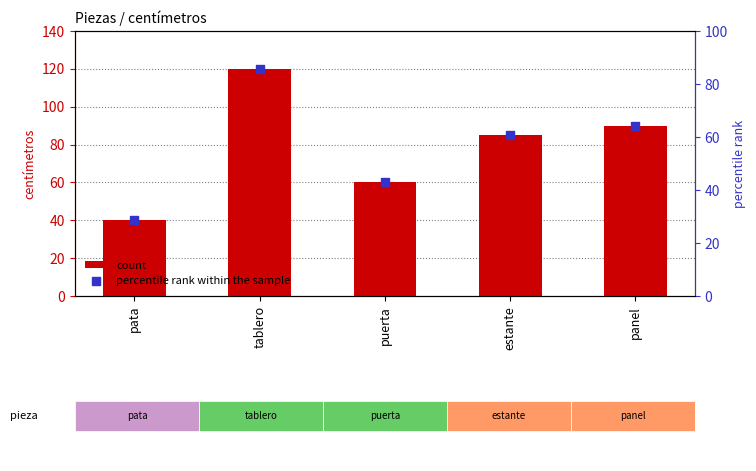

What are all the series names shown in the legend?

count, percentile rank within the sample